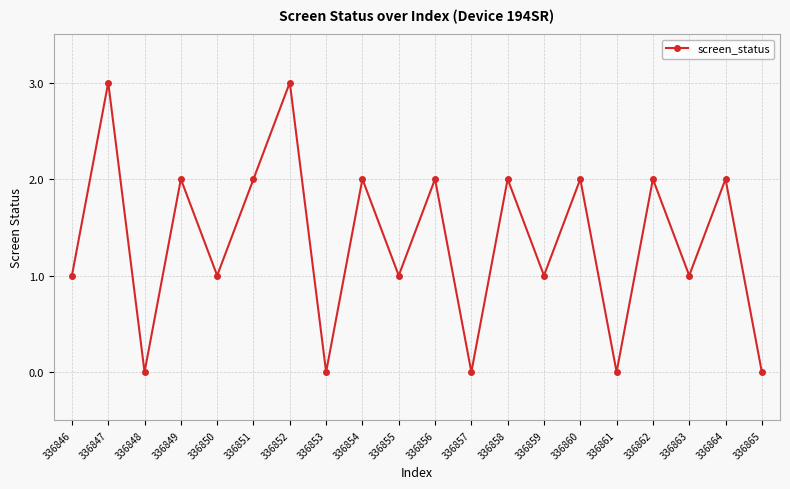

What is the value of the 13th point from the left?

2